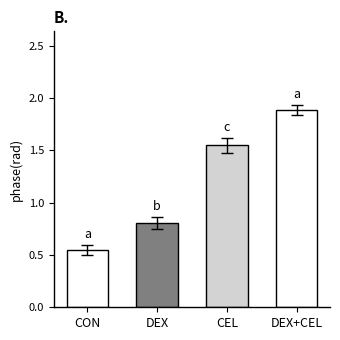

What is the greatest value displayed?

1.9